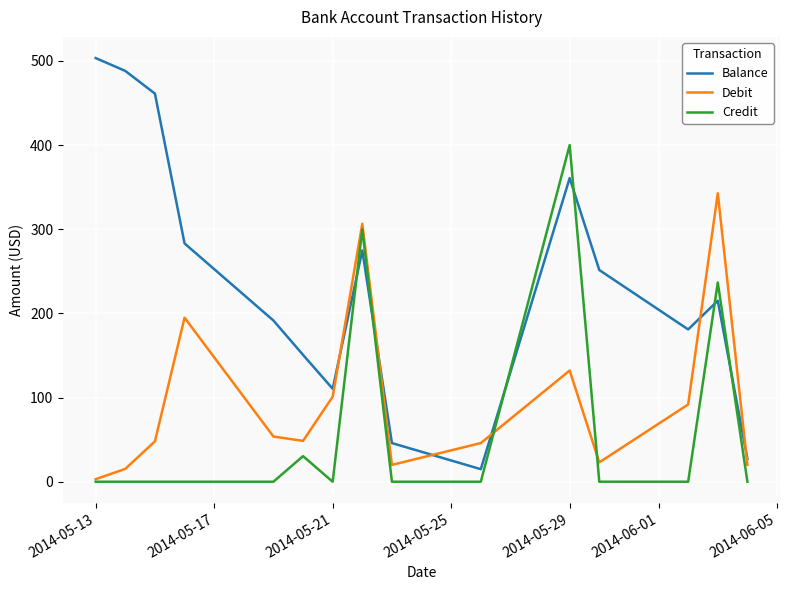

How many lines are shown in the chart?

3